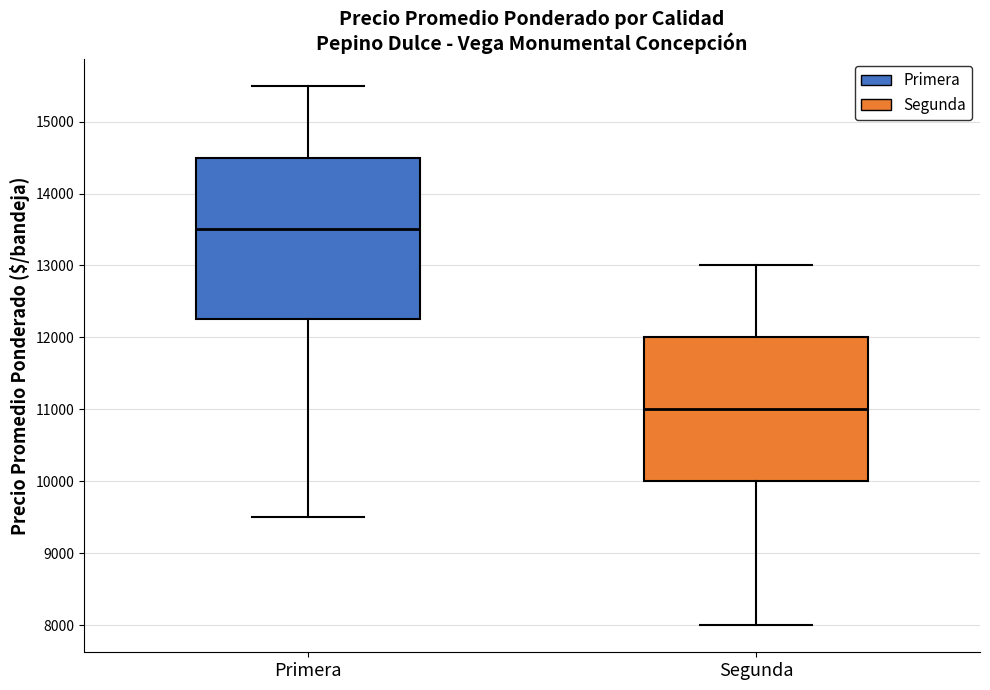

Reading left to right, transcribe this box plot: for each box, give where its median line is, the range the box spans, and where its two whiskers end, as read against the y-axis. The values are not printed on the chart, so give them approximately, as read against the axis.

Primera: median 13500, box 12300 to 14500, whiskers 9500 to 15500
Segunda: median 11000, box 10000 to 12000, whiskers 8000 to 13000